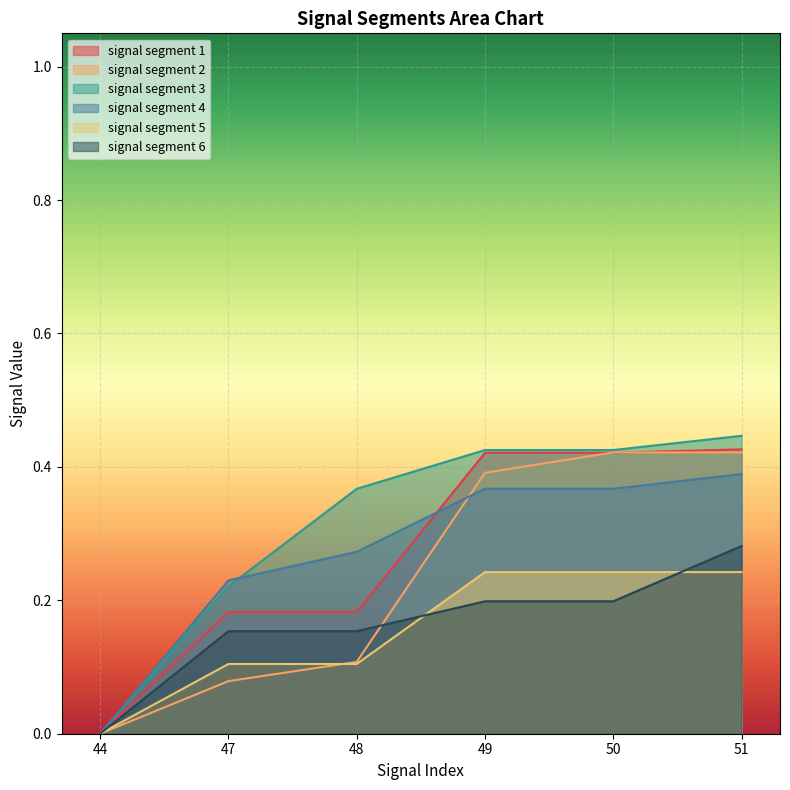

What is the difference between the signal segment 5 values at 48 and 51?

0.1